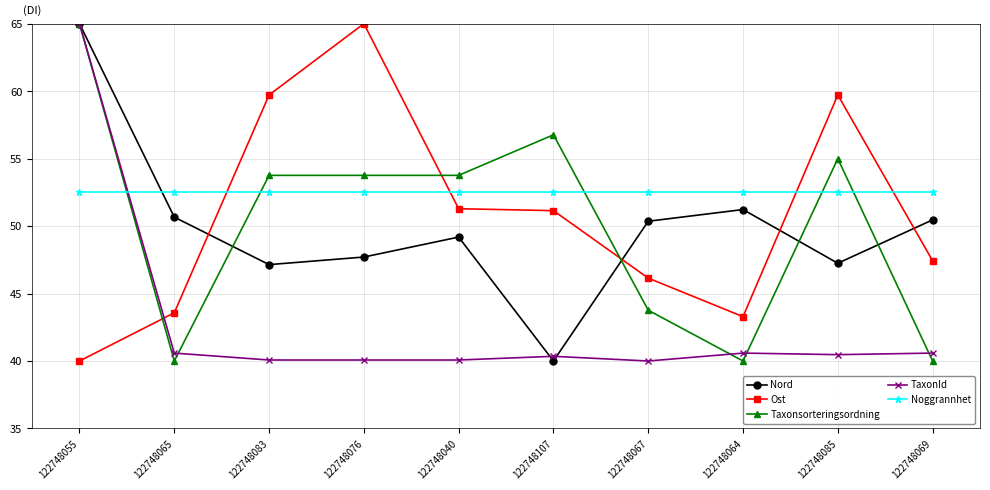

At which category does Nord reach its first local peak?

122748040